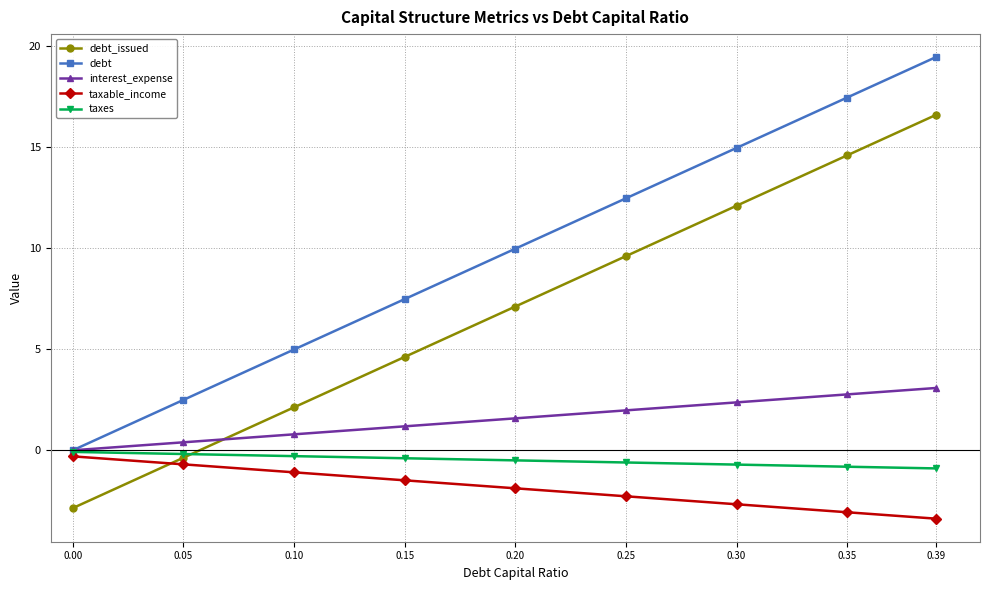

True or false: interest_expense has more than 1 interior local peaks.

False